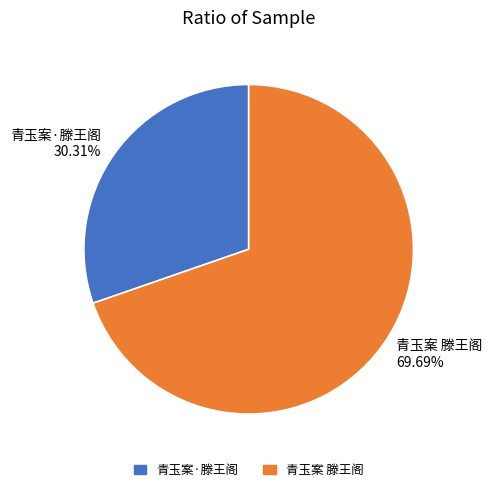

What is the total percentage of 青玉案 滕王阁 and 青玉案·滕王阁?

100.0%